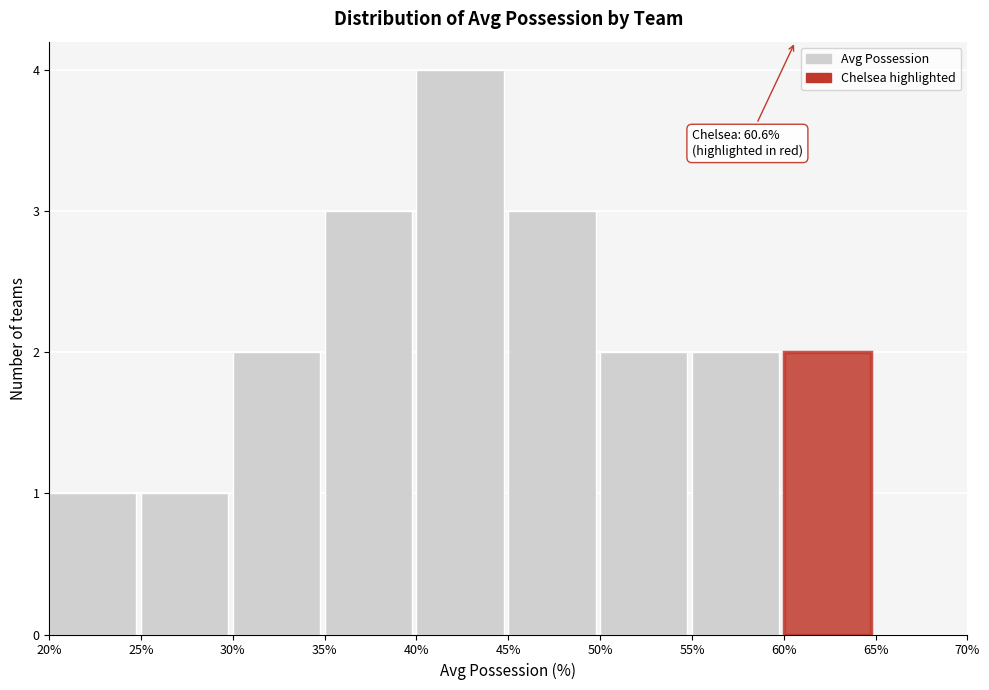

Which range on the x-axis has the tallest bar?

40% to 45%